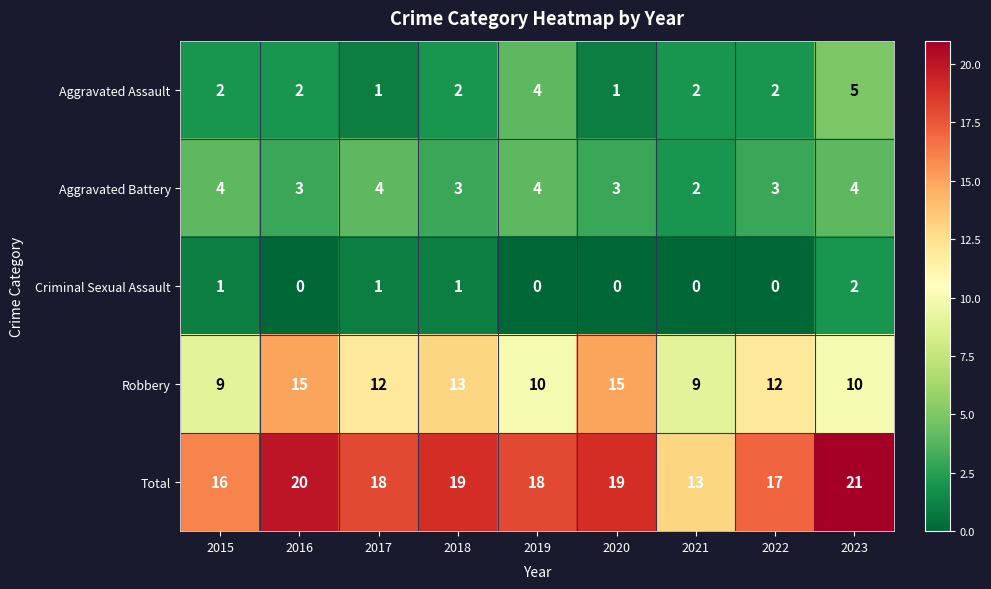

Which series has the largest range (max minus min)?

Total